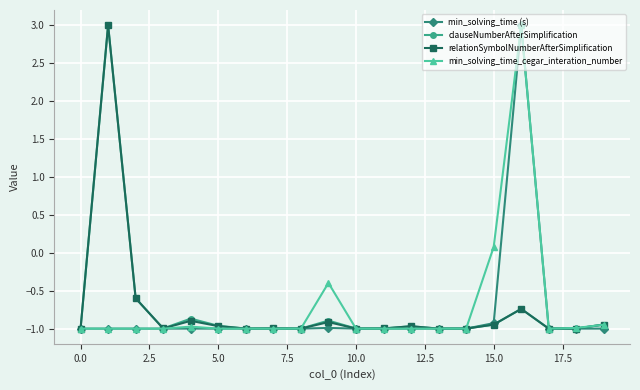

What is the highest value of the relationSymbolNumberAfterSimplification series?

3.0